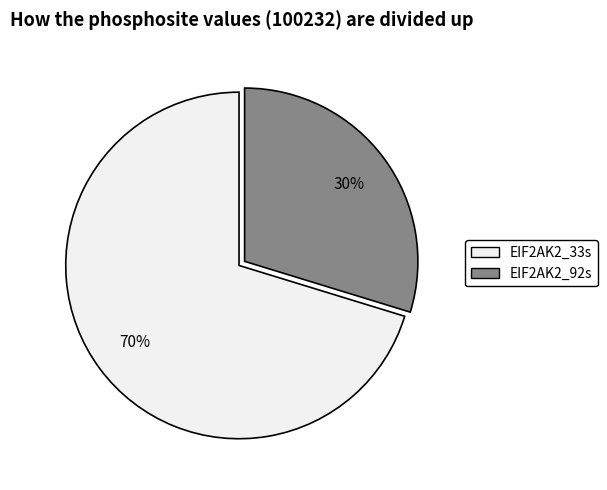

True or false: EIF2AK2_33s accounts for 70% of the total.

True